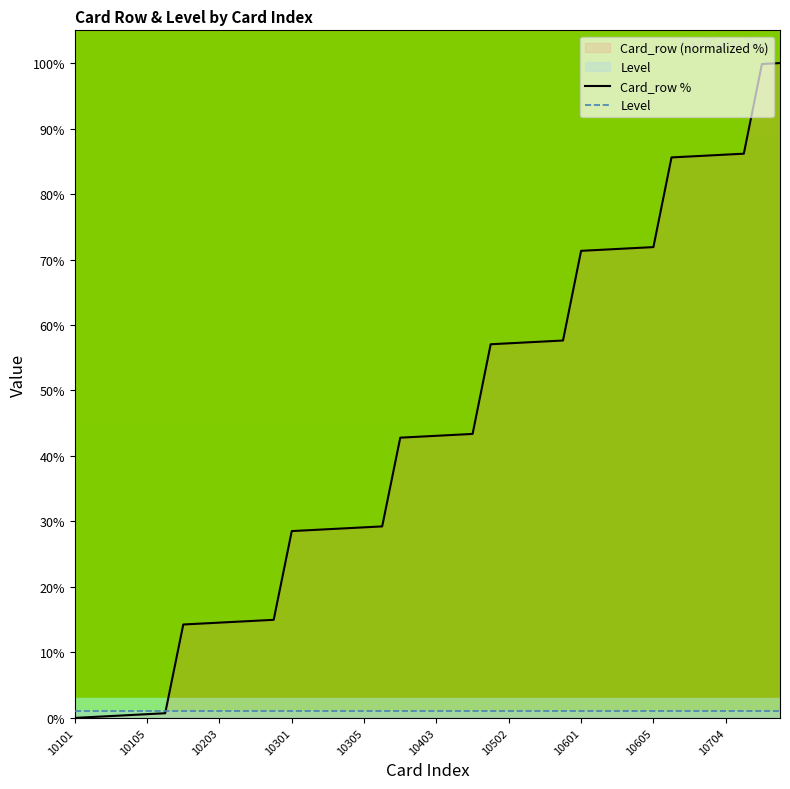

Rank the series by their average value, from highest to lowest.

Card_row %, Level